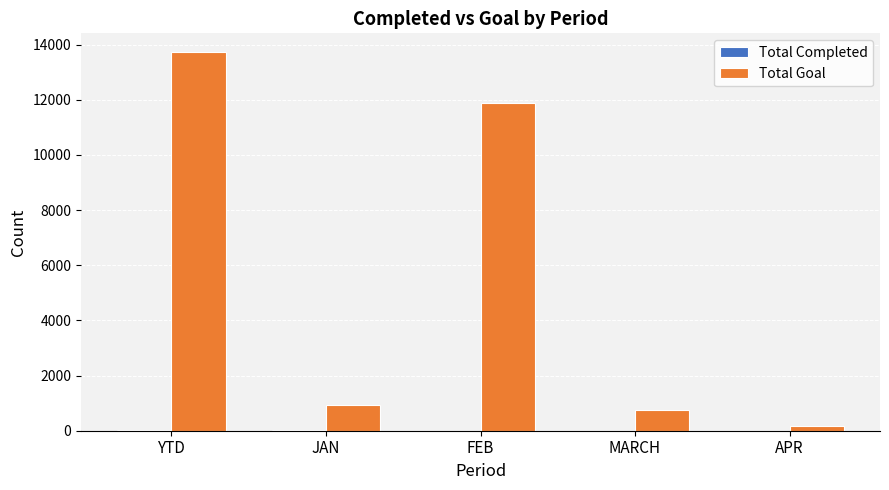

Which series changed the most between JAN and FEB?

Total Goal